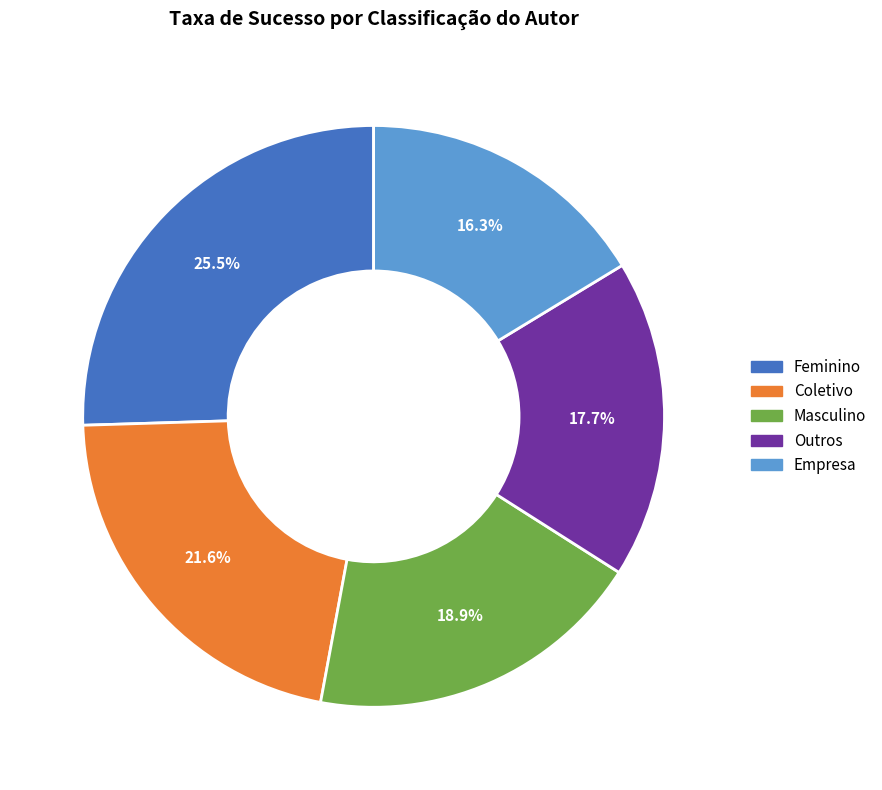

What is the largest slice in the pie chart?

Feminino